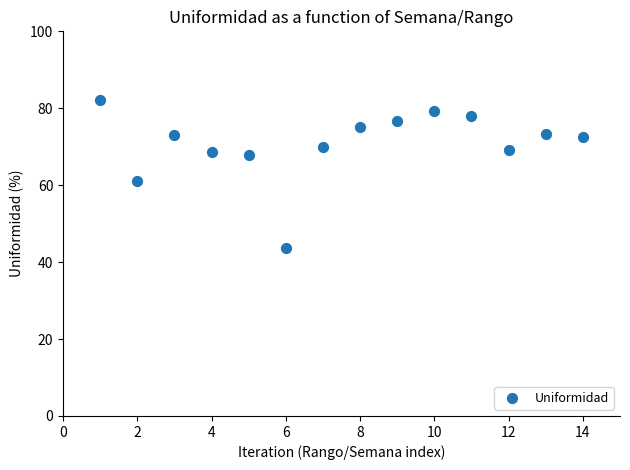

What is the range of X values (max minus min)?

13.0